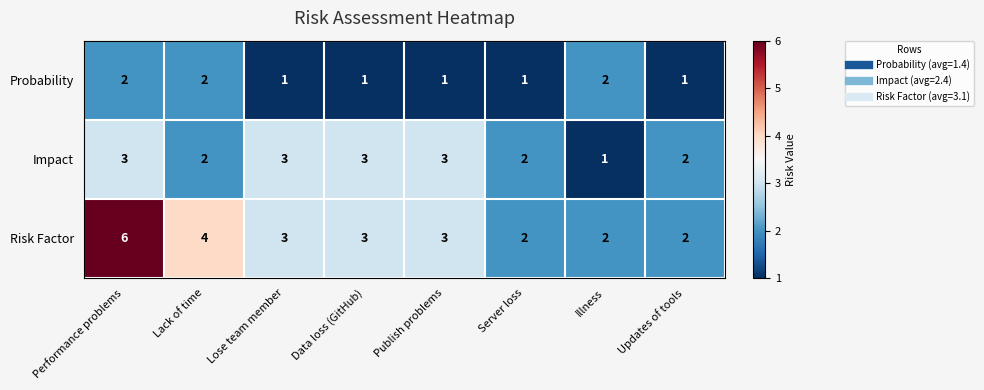

True or false: Impact has a value of 1 at Updates of tools.

False